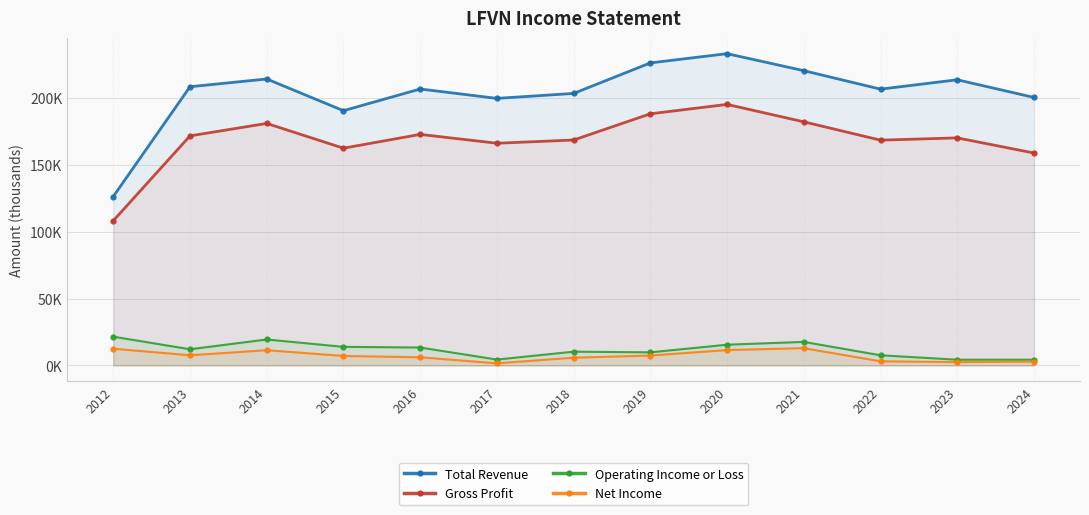

Is it true that Total Revenue equals 199500 at 2017?

True